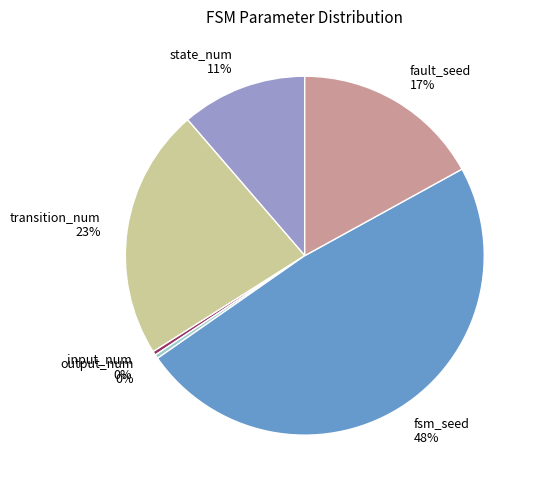

To the nearest percent, what is the combined percentage of fault_seed and output_num?

17%